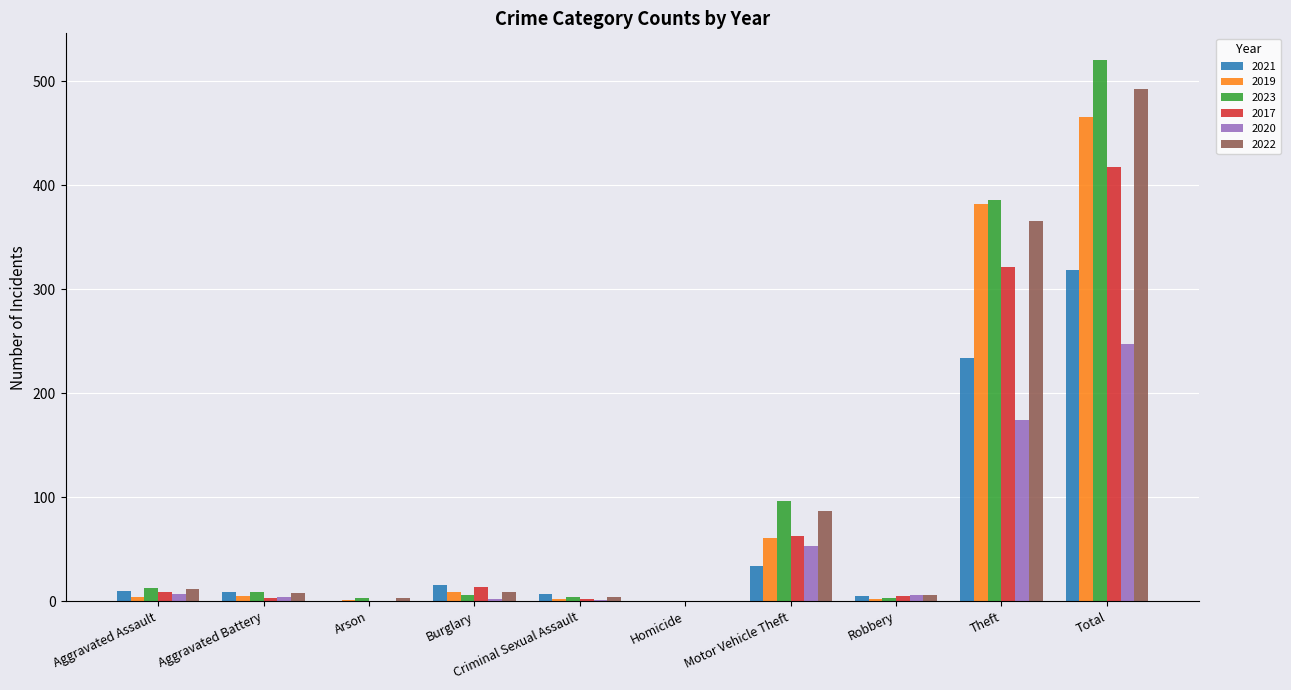

At which label is 2023 closest to 260?

Theft